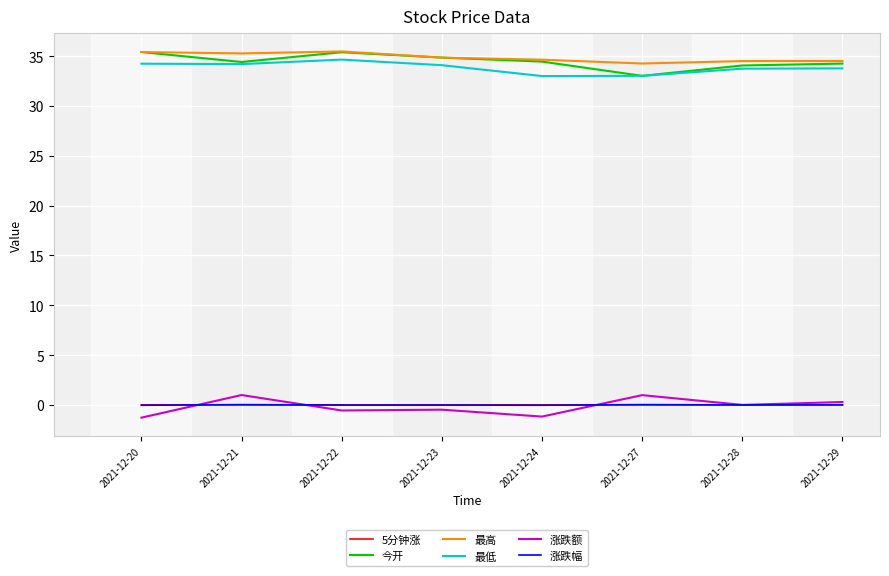

What is the highest value of the 最高 series?

35.5